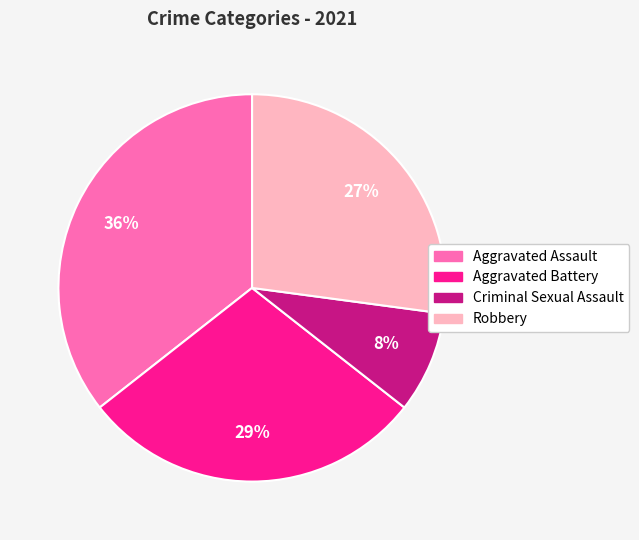

To the nearest percent, what is the combined percentage of Aggravated Battery and Criminal Sexual Assault?

37%